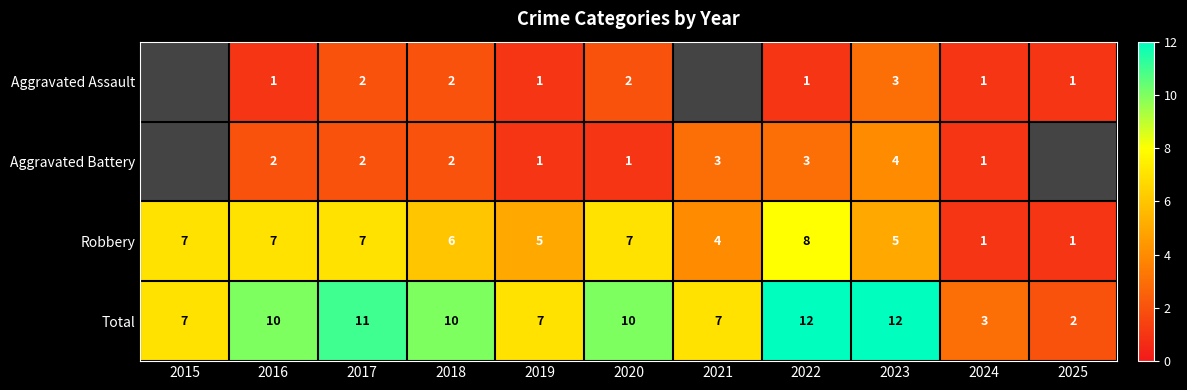

What is the smallest value displayed?

1.0